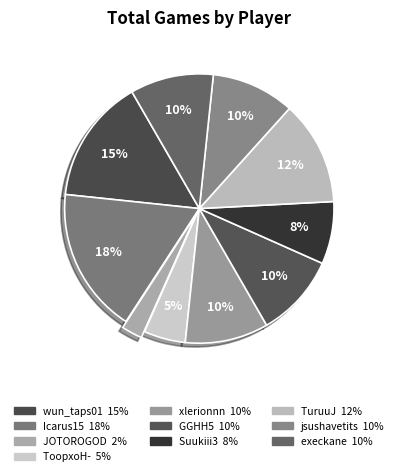

How many segments does this pie chart have?

10